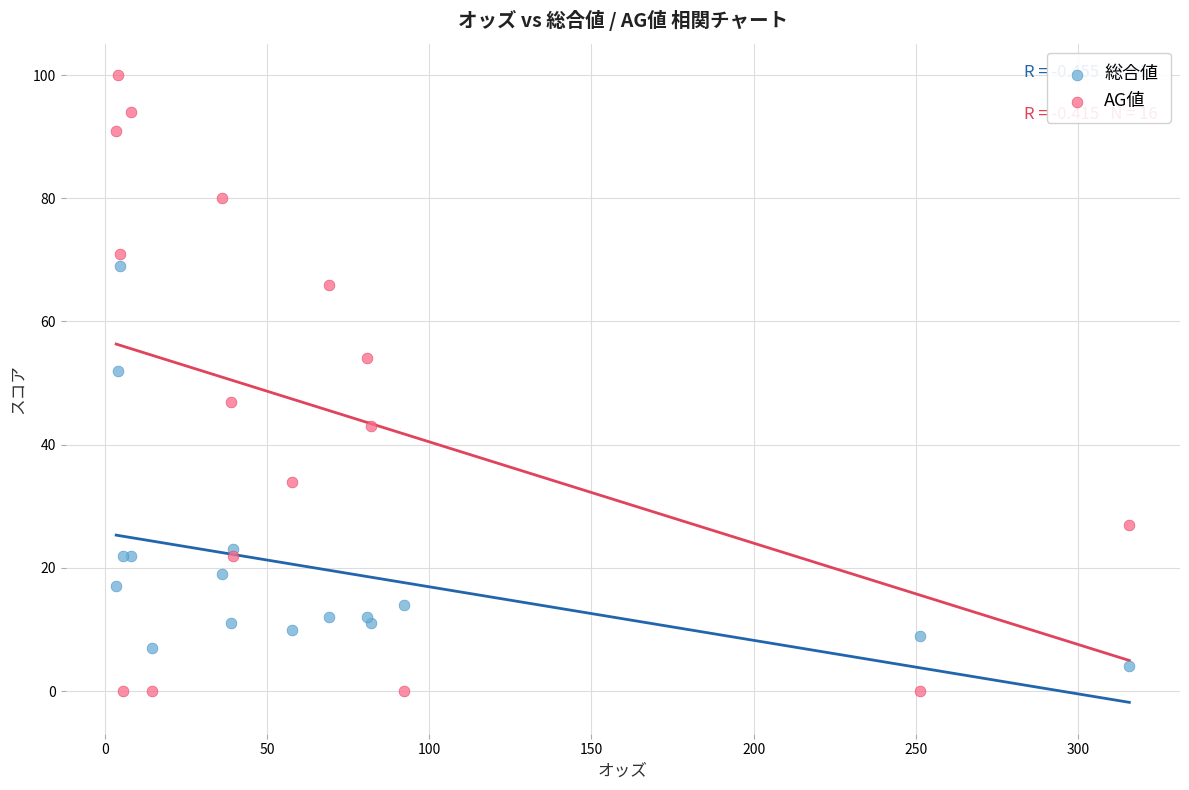

Which series has the largest Y range (max minus min)?

AG値